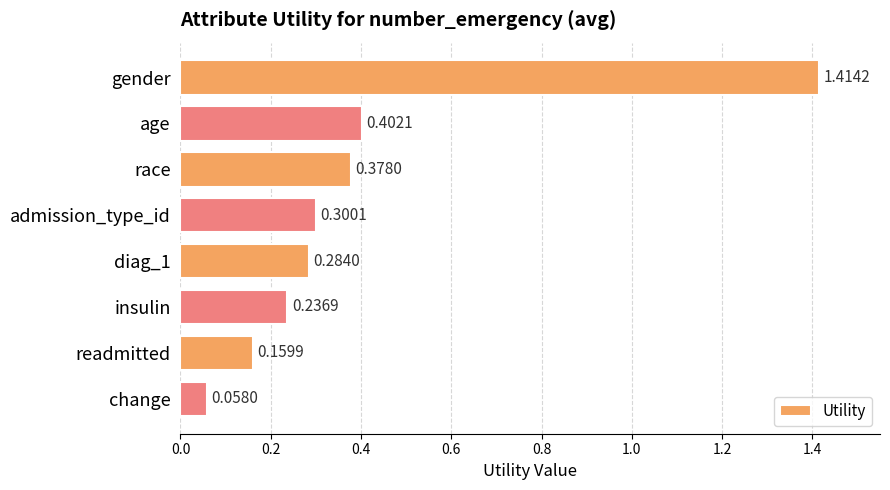

Does the chart contain any negative values?

No